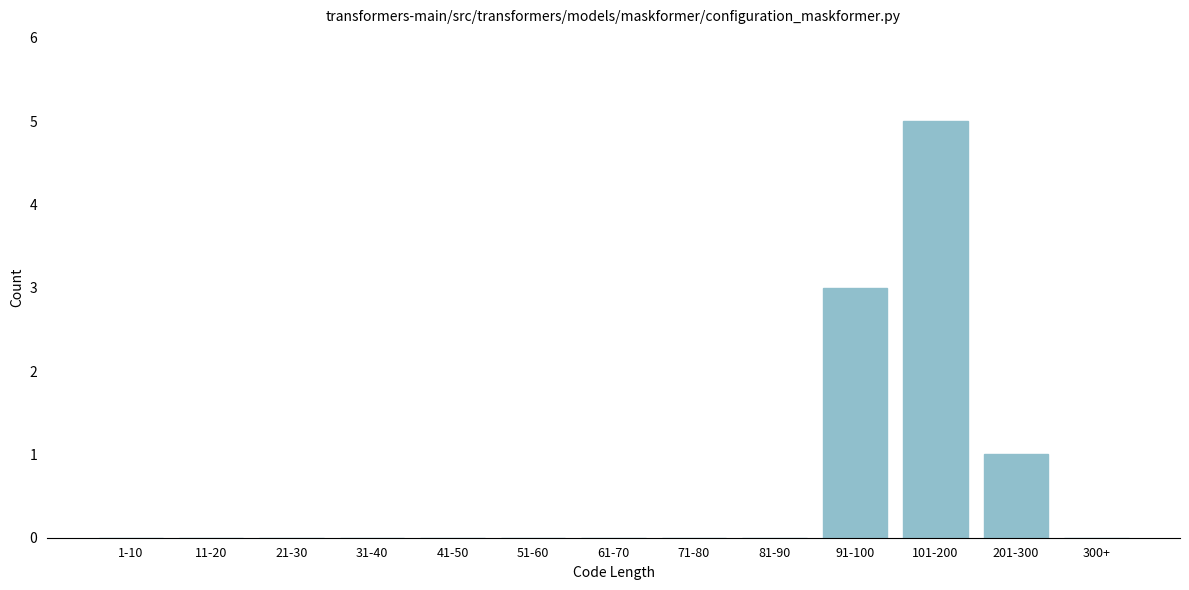

Reading left to right, extract all data points from this chart.

1-10=0	11-20=0	21-30=0	31-40=0	41-50=0	51-60=0	61-70=0	71-80=0	81-90=0	91-100=3	101-200=5	201-300=1	300+=0